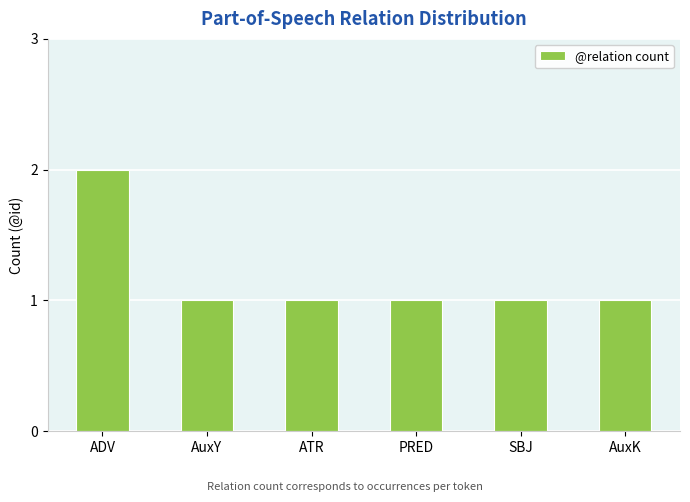

How many series are shown in this chart?

1